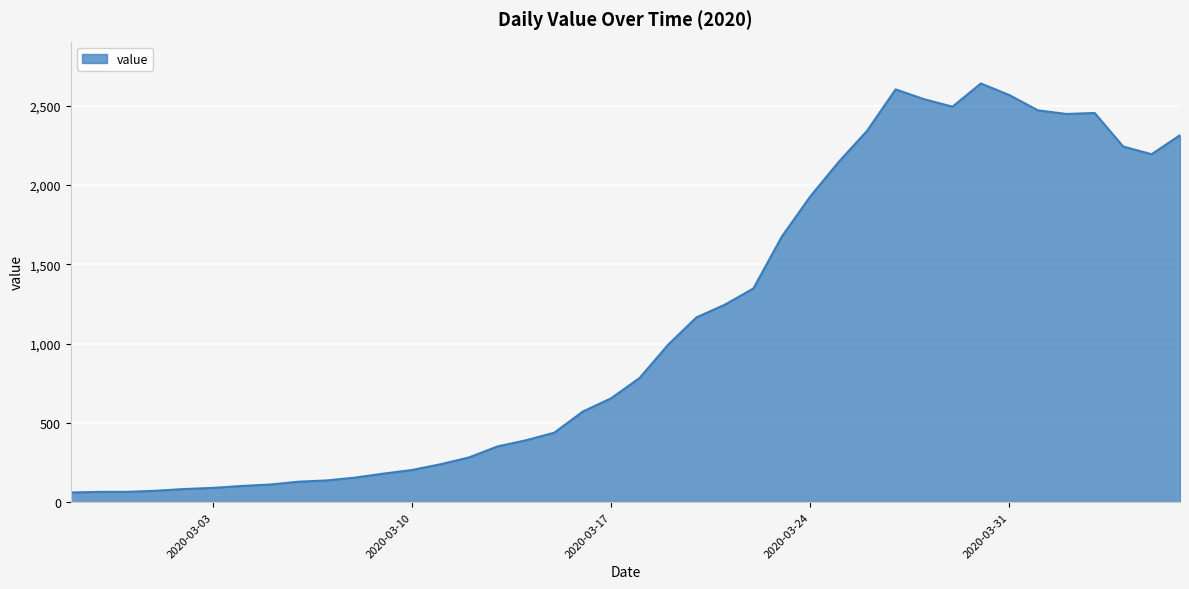

What is the minimum value shown in the chart?

61